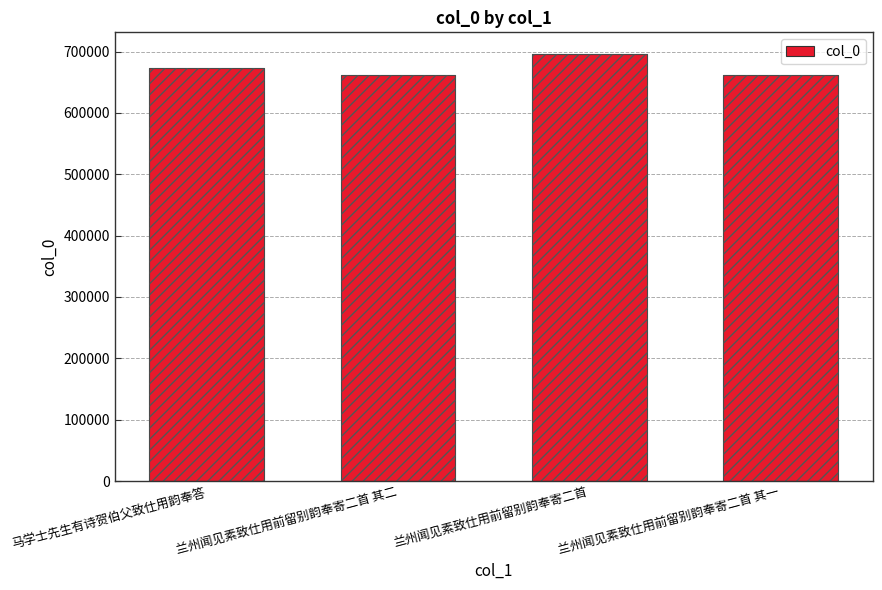

List the labels in order of value, smallest first.

兰州闻见素致仕用前留别韵奉寄二首 其一, 兰州闻见素致仕用前留别韵奉寄二首 其二, 马学士先生有诗贺伯父致仕用韵奉答, 兰州闻见素致仕用前留别韵奉寄二首